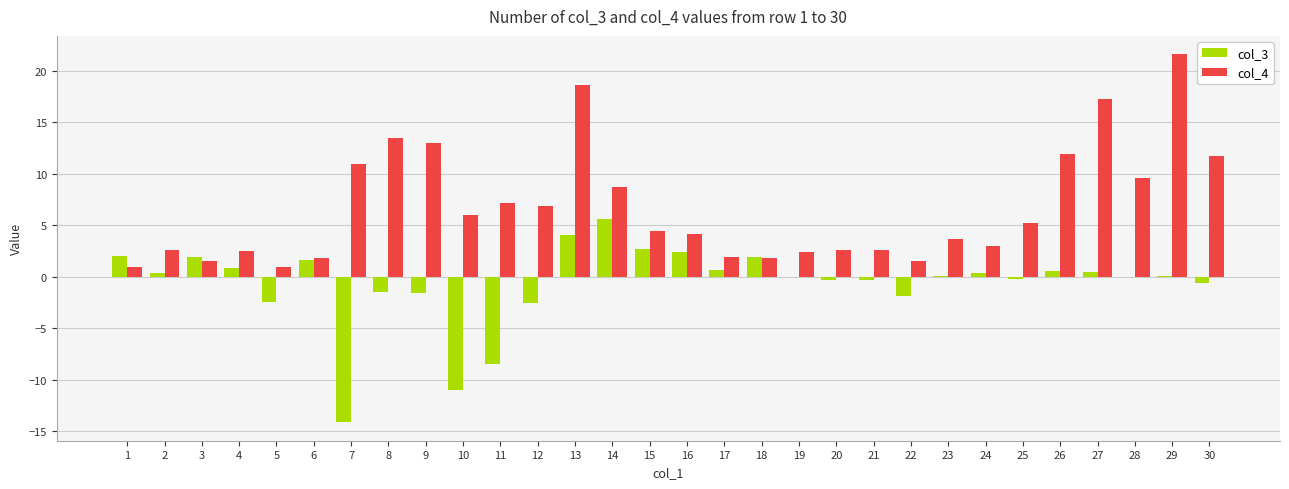

The value of col_4 at 18 is 1.8. True or false?

True